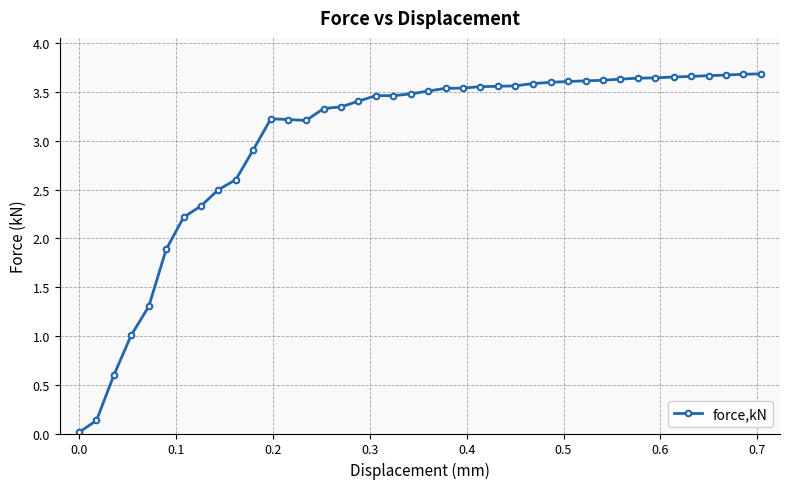

What is the average value?

3.0